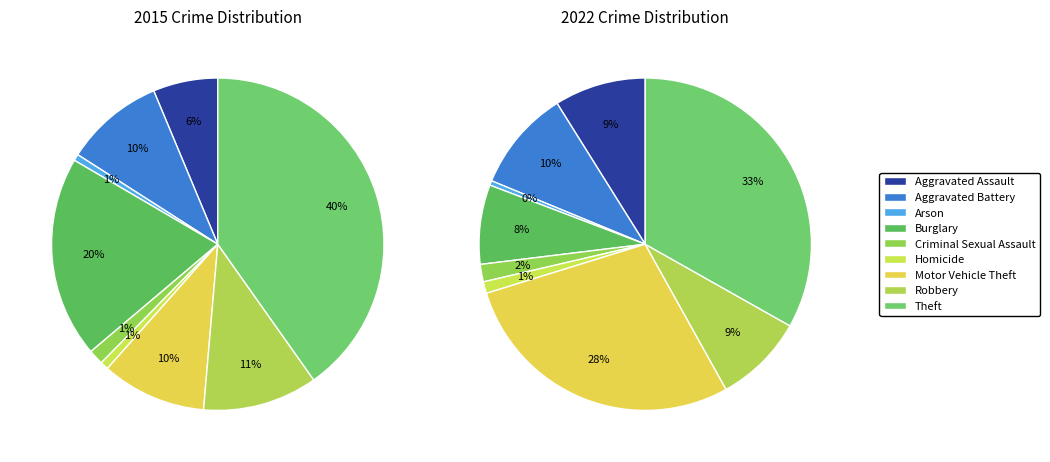

The Aggravated Assault slice represents 15% of the pie. True or false?

False